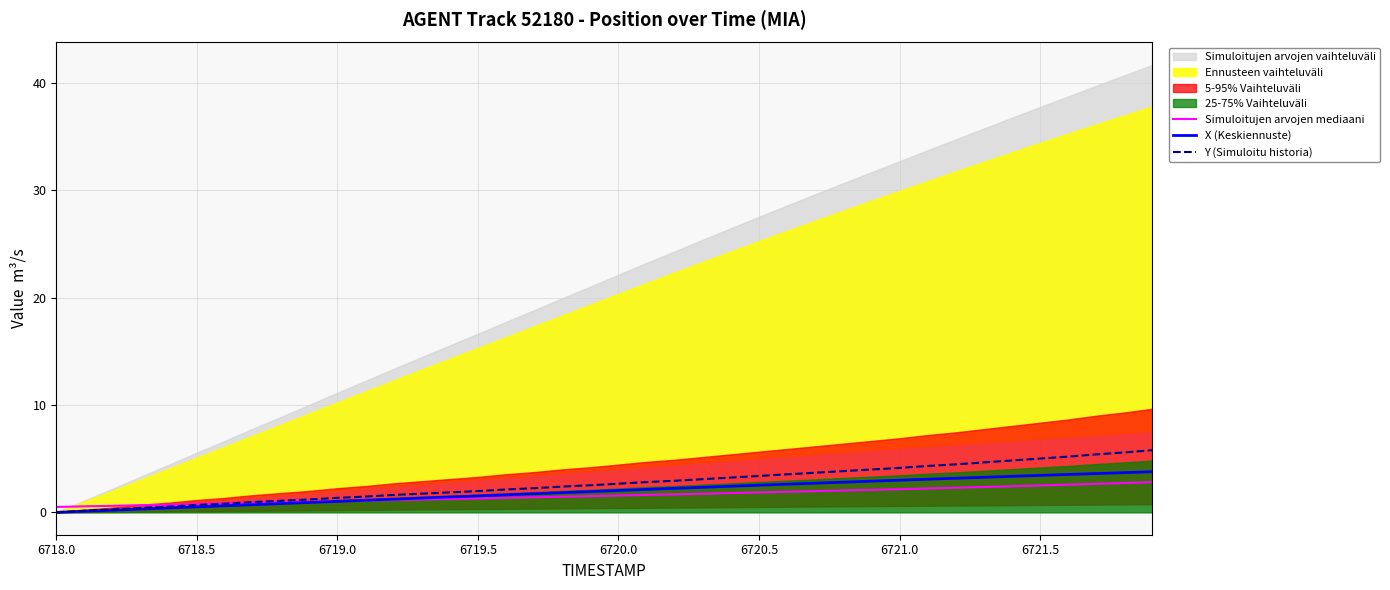

The X (Keskiennuste) series shows -2.0 at 6718.0. True or false?

False